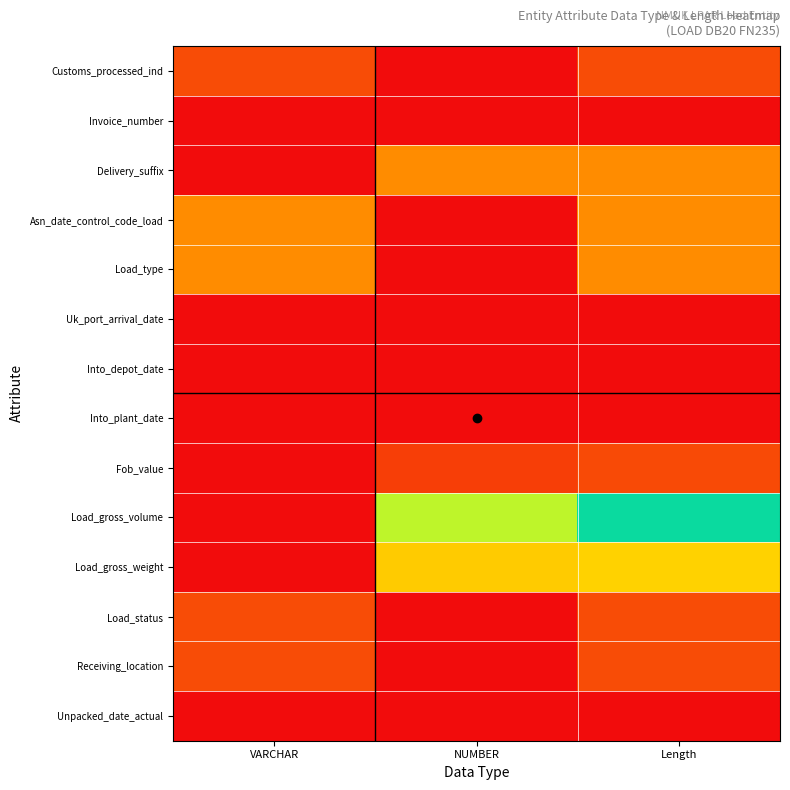

At which category does the chart reach its peak across all series?

VARCHAR